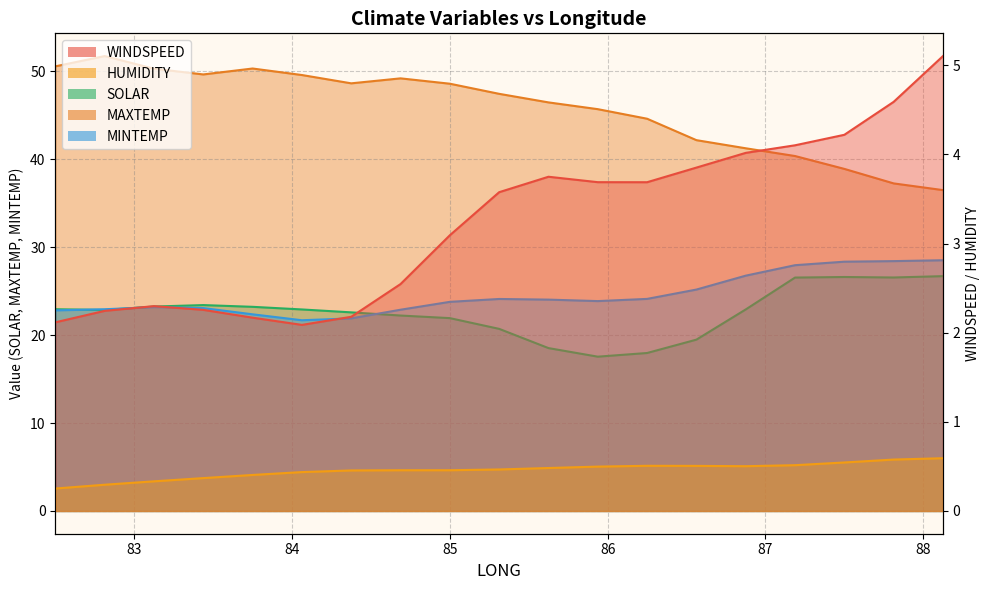

Where does the SOLAR series first go above 22?

82.5